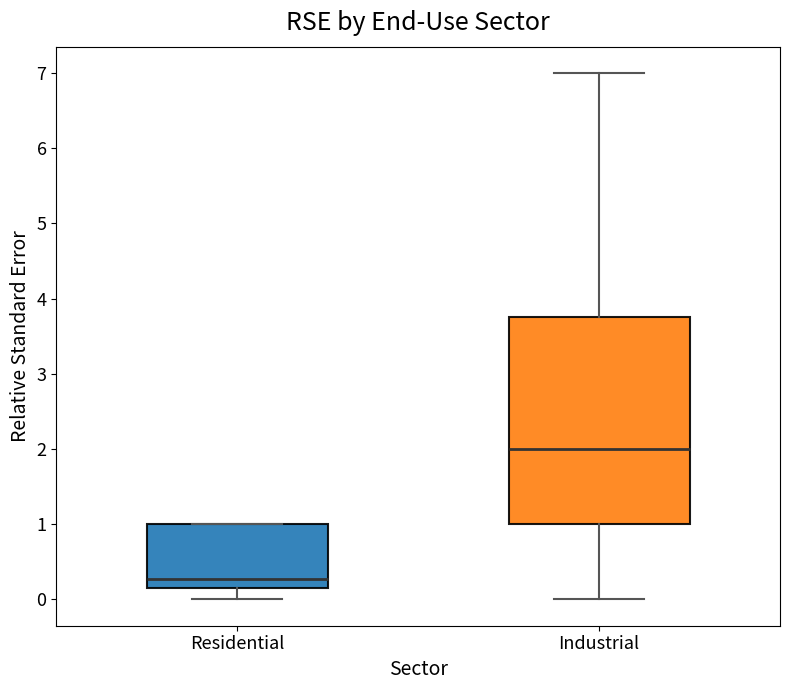

Where is the upper edge of the box for Industrial on the y-axis? The values are not printed on the chart, so give them approximately, as read against the axis.

3.8